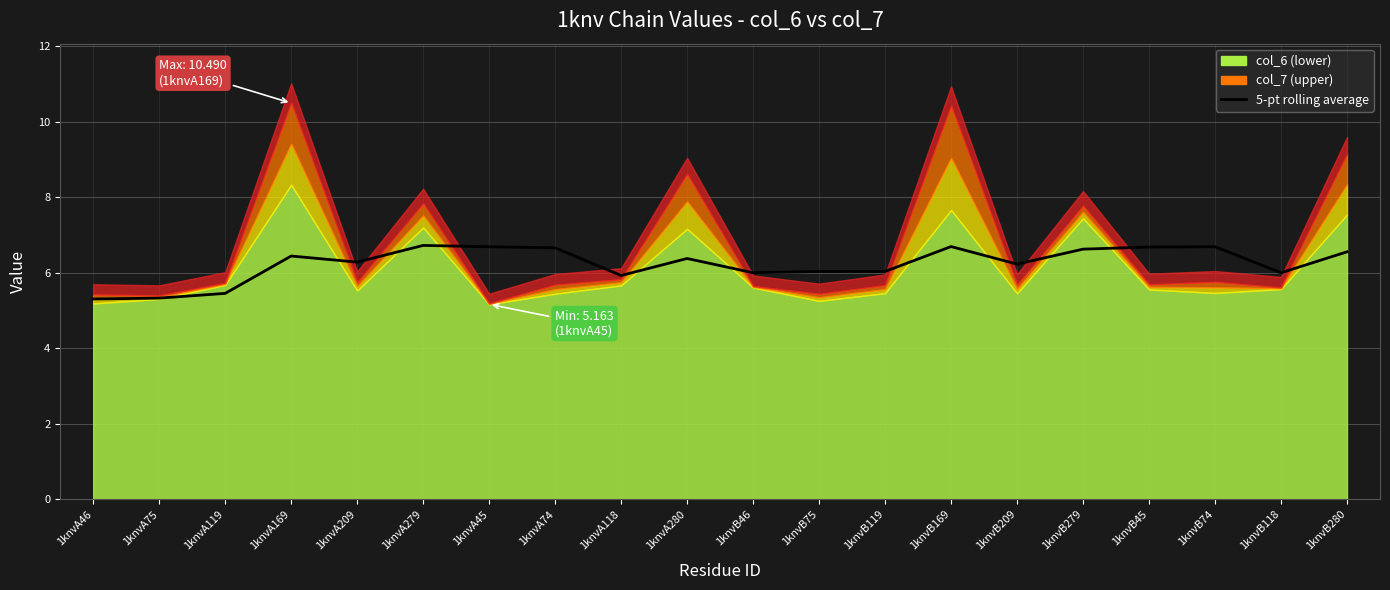

Is it true that the value at 1knvA118 is 5.9?

True